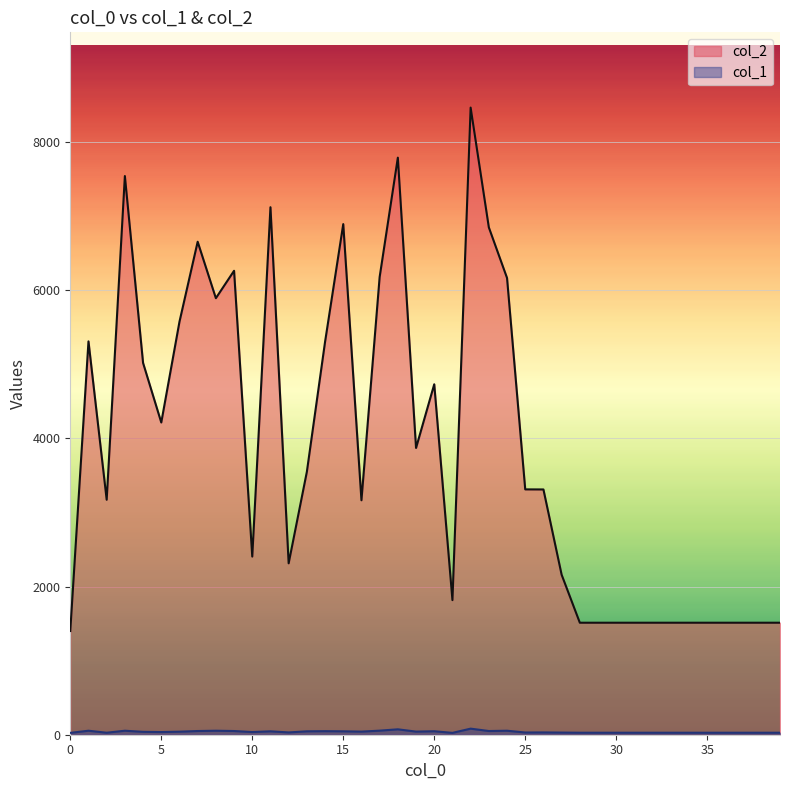

List the series in order of their peak value, lowest first.

col_1, col_2